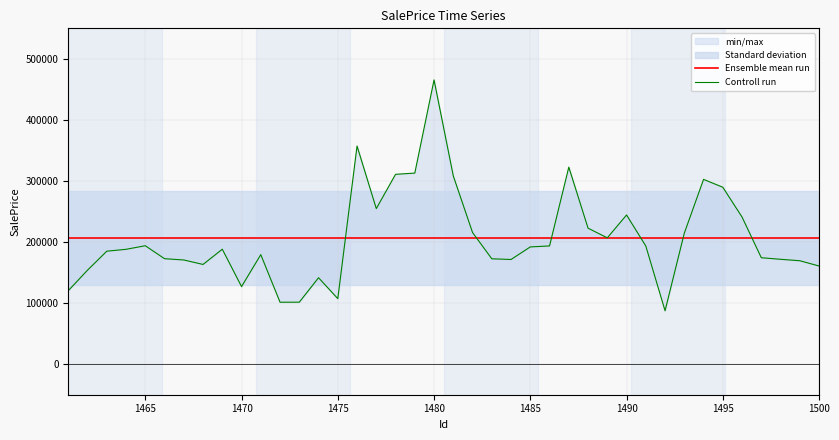

Which series has the widest spread of values?

Controll run